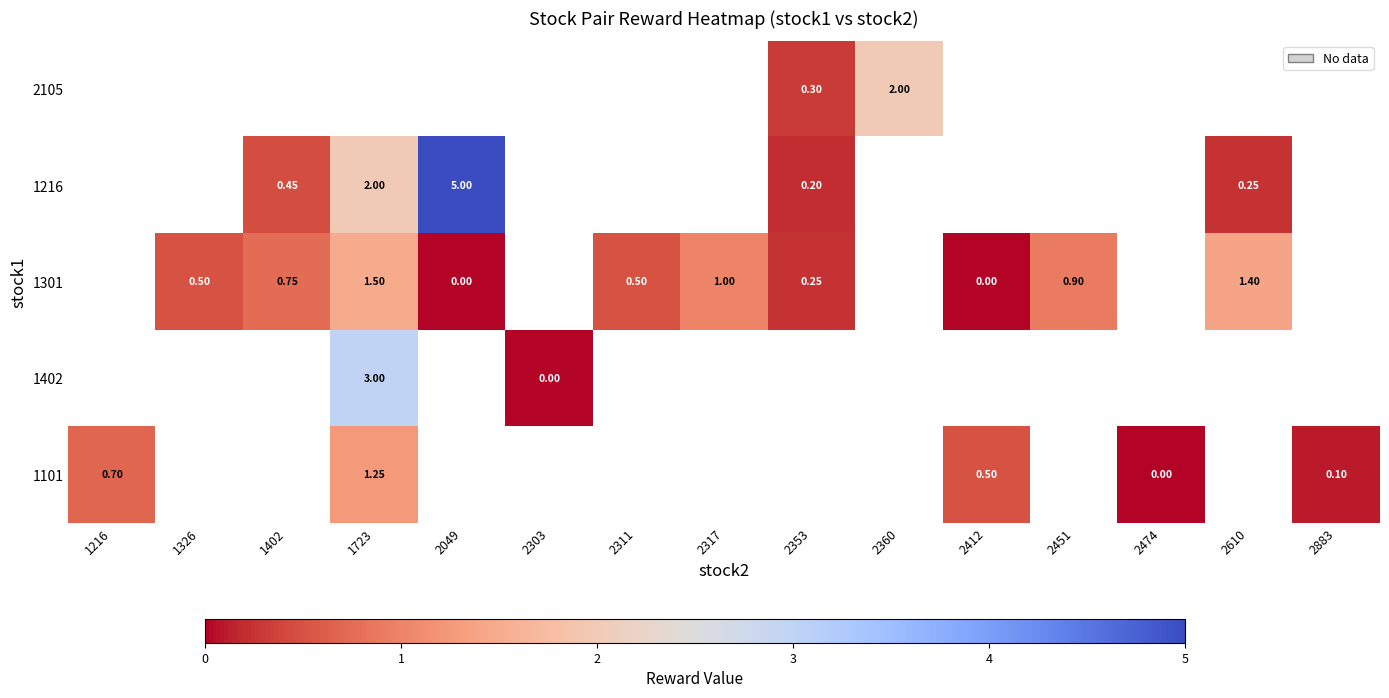

Count the number of data series in this chart.

5